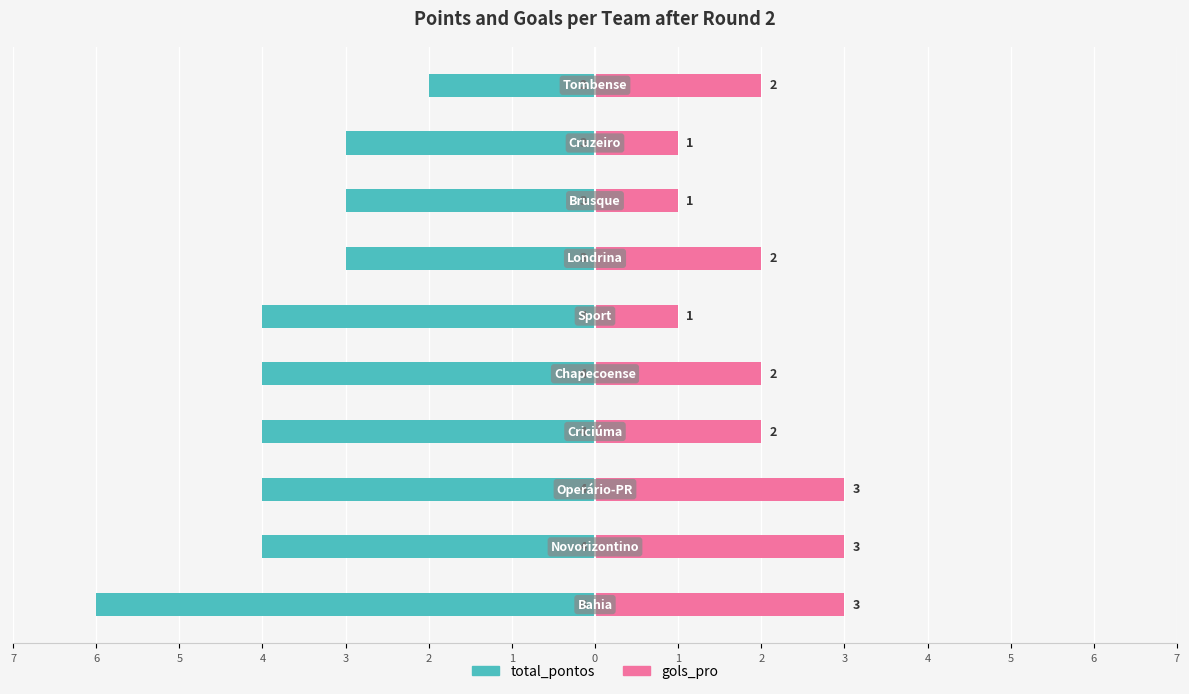

Which series changed the most between 1 and 0?

gols_pro